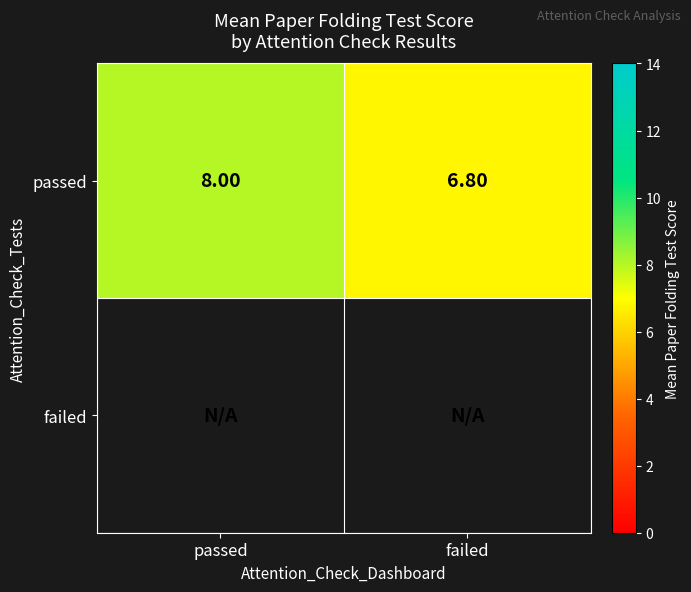

Which label corresponds to the smallest value in the chart?

failed